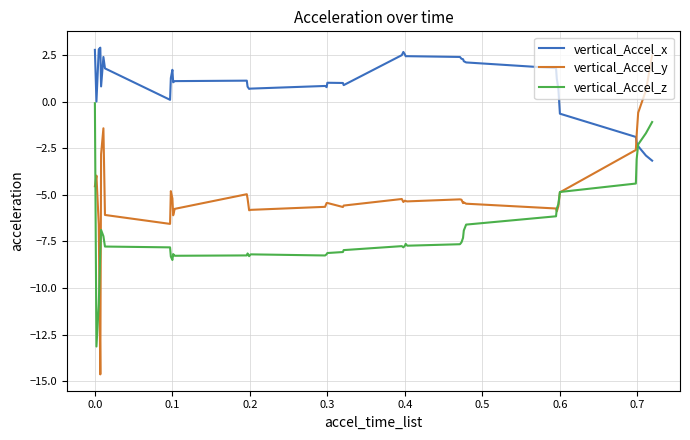

Rank the series by their average value, from highest to lowest.

vertical_Accel_x, vertical_Accel_y, vertical_Accel_z